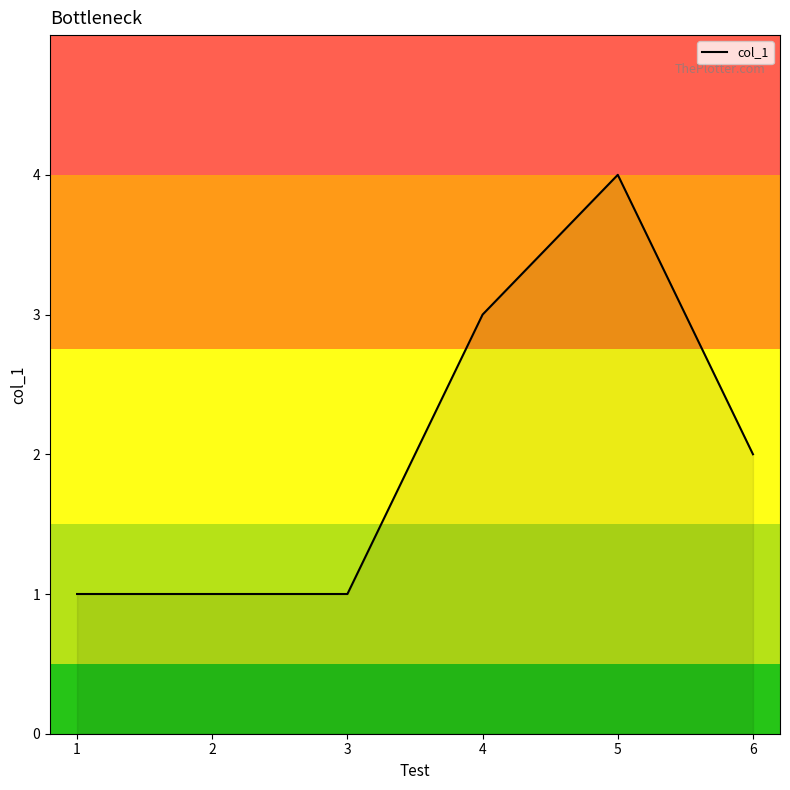

What is the minimum value shown in the chart?

1